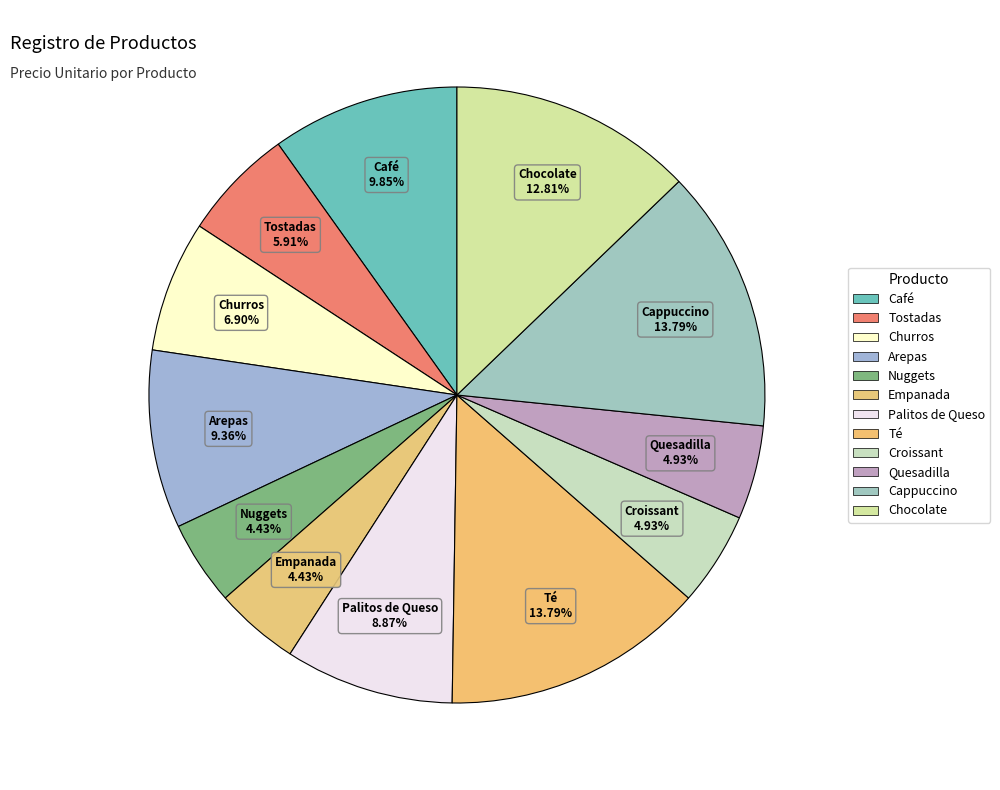

Which slice is the smallest?

Nuggets